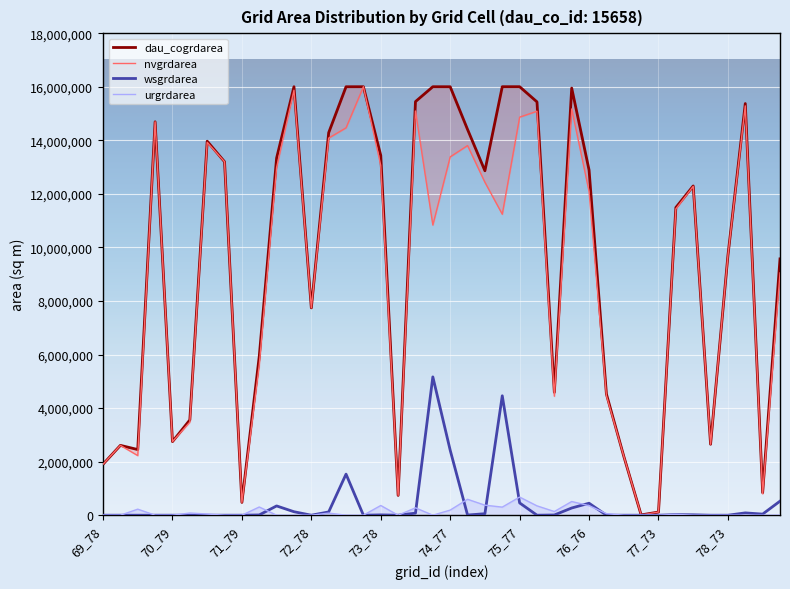

True or false: urgrdarea and dau_cogrdarea cross at least once.

False